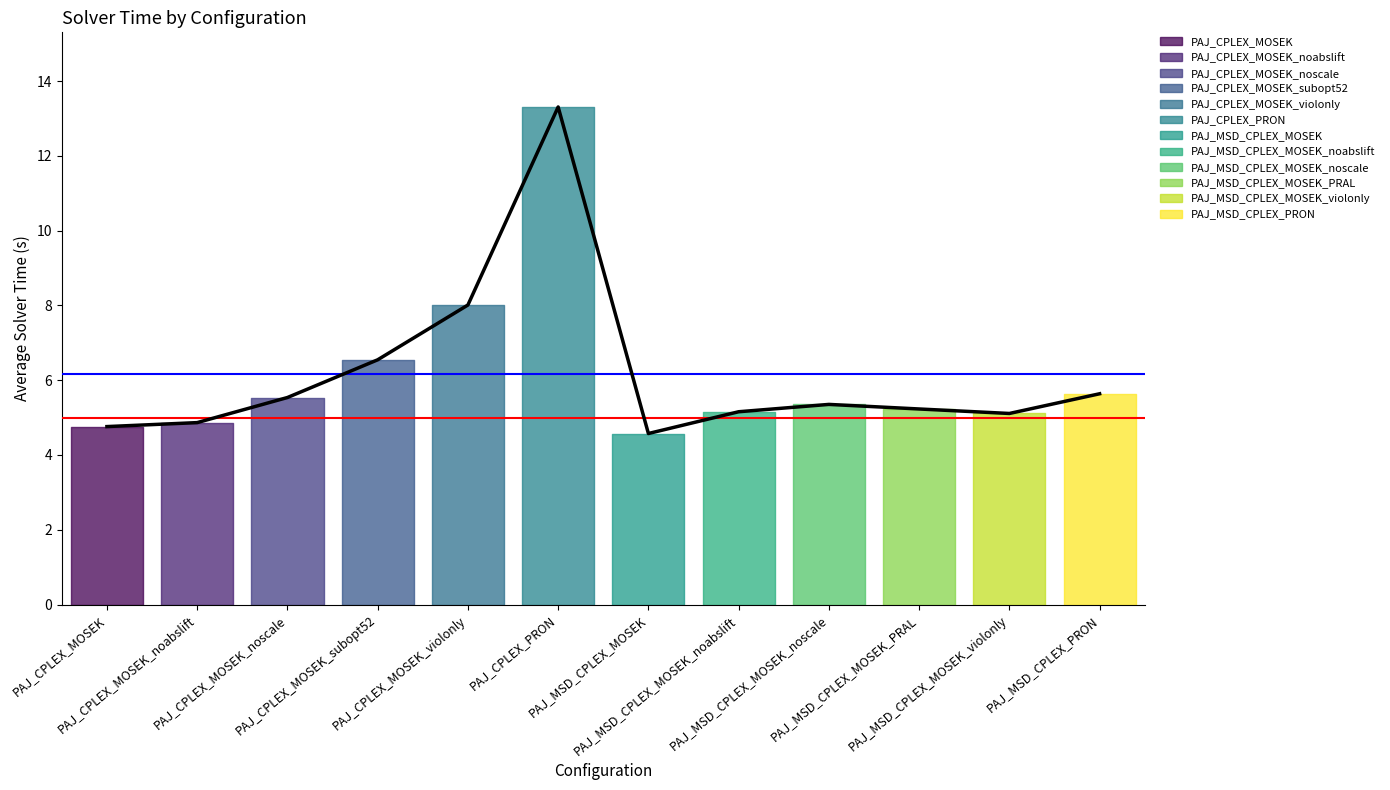

How many points are higher than both their immediate neighbors (excluding endpoints)?

2